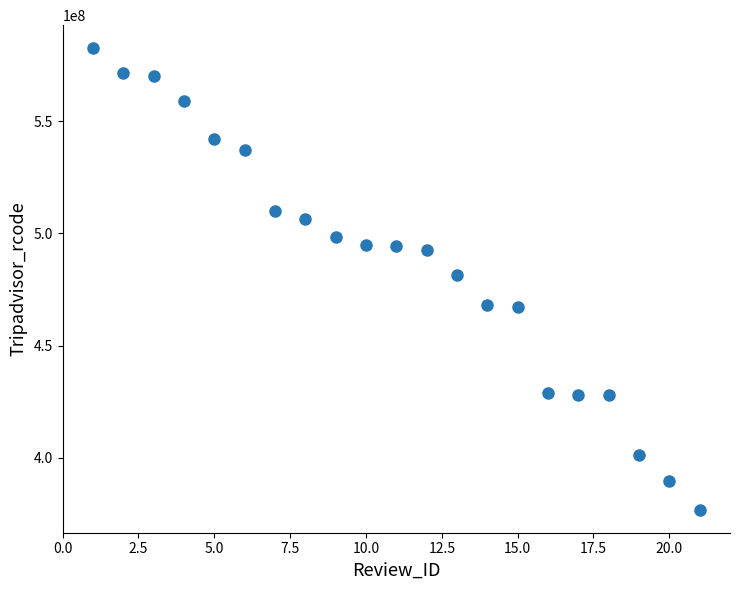

What is the range of X values (max minus min)?

20